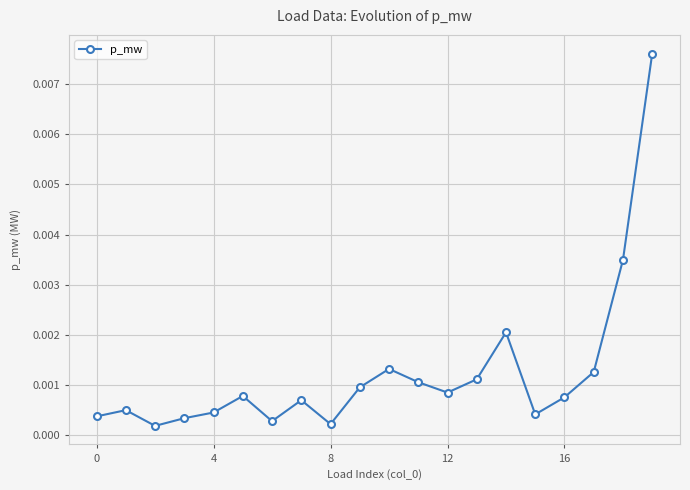

True or false: there are more than 0 points higher than both neighbors.

True